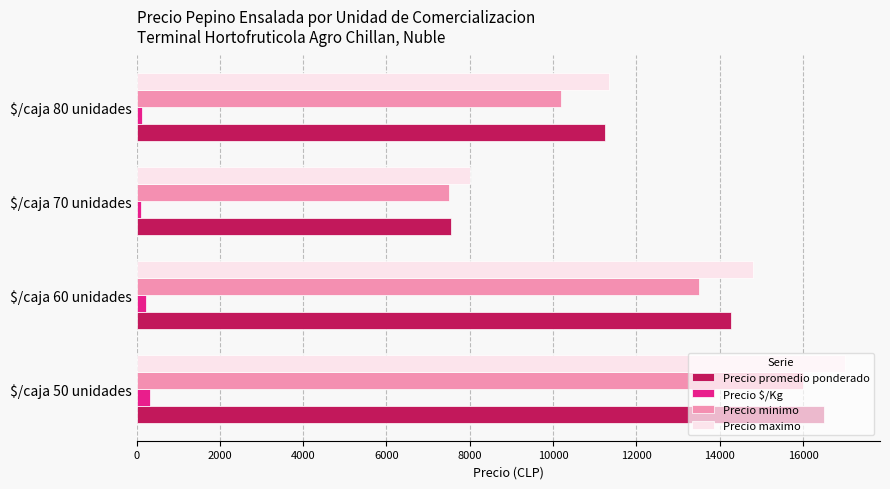

What is the average value of the Precio $/Kg series?

204